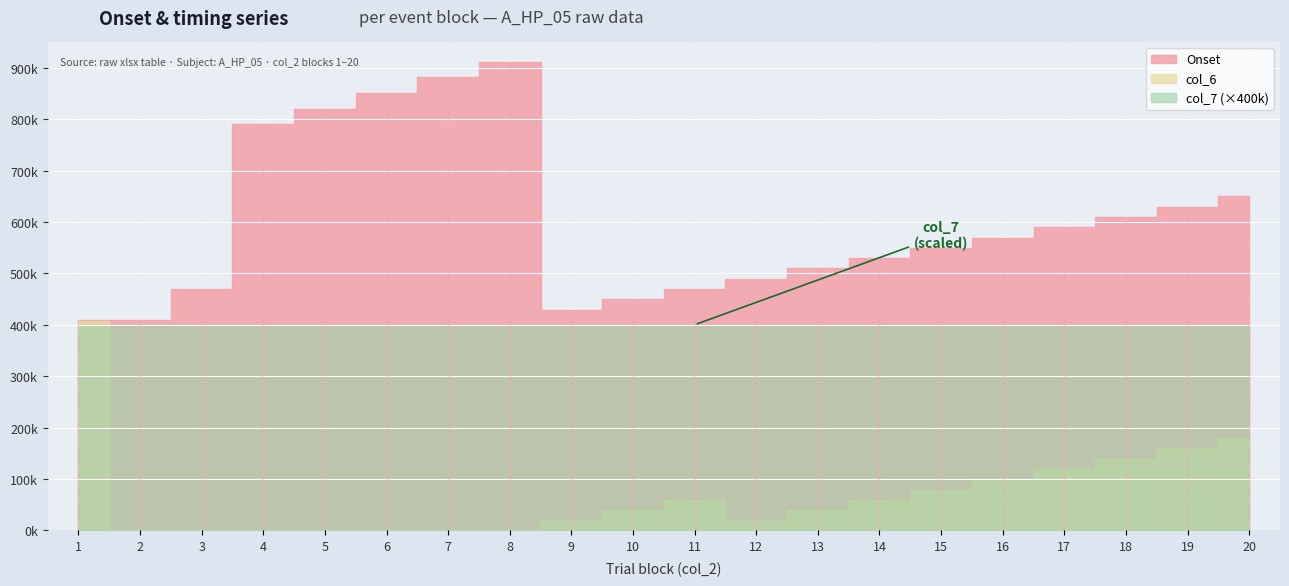

Count the number of categories in the chart.

20